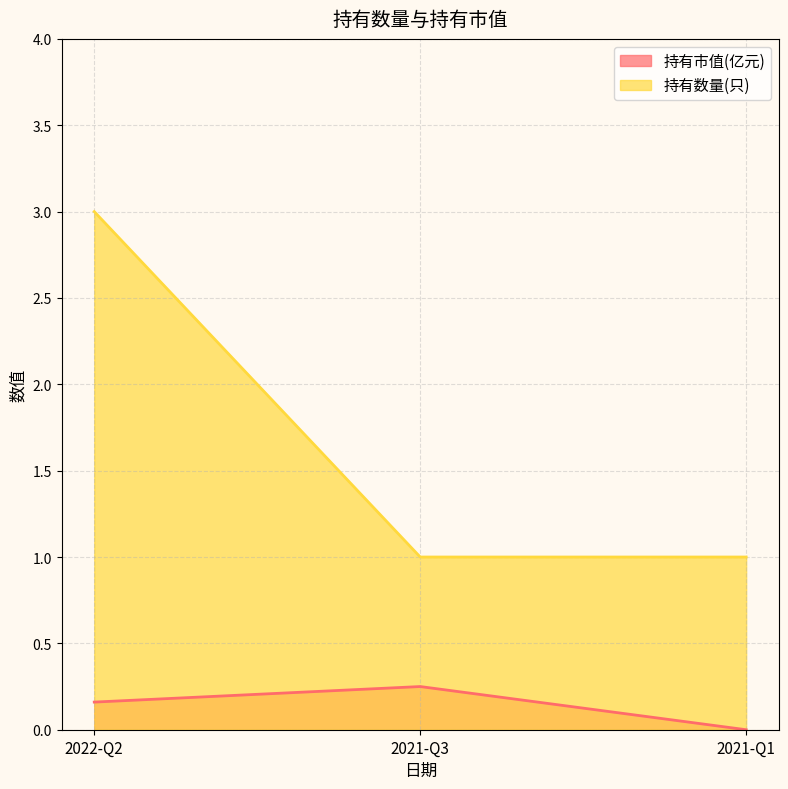

How many data points does each series have?

3